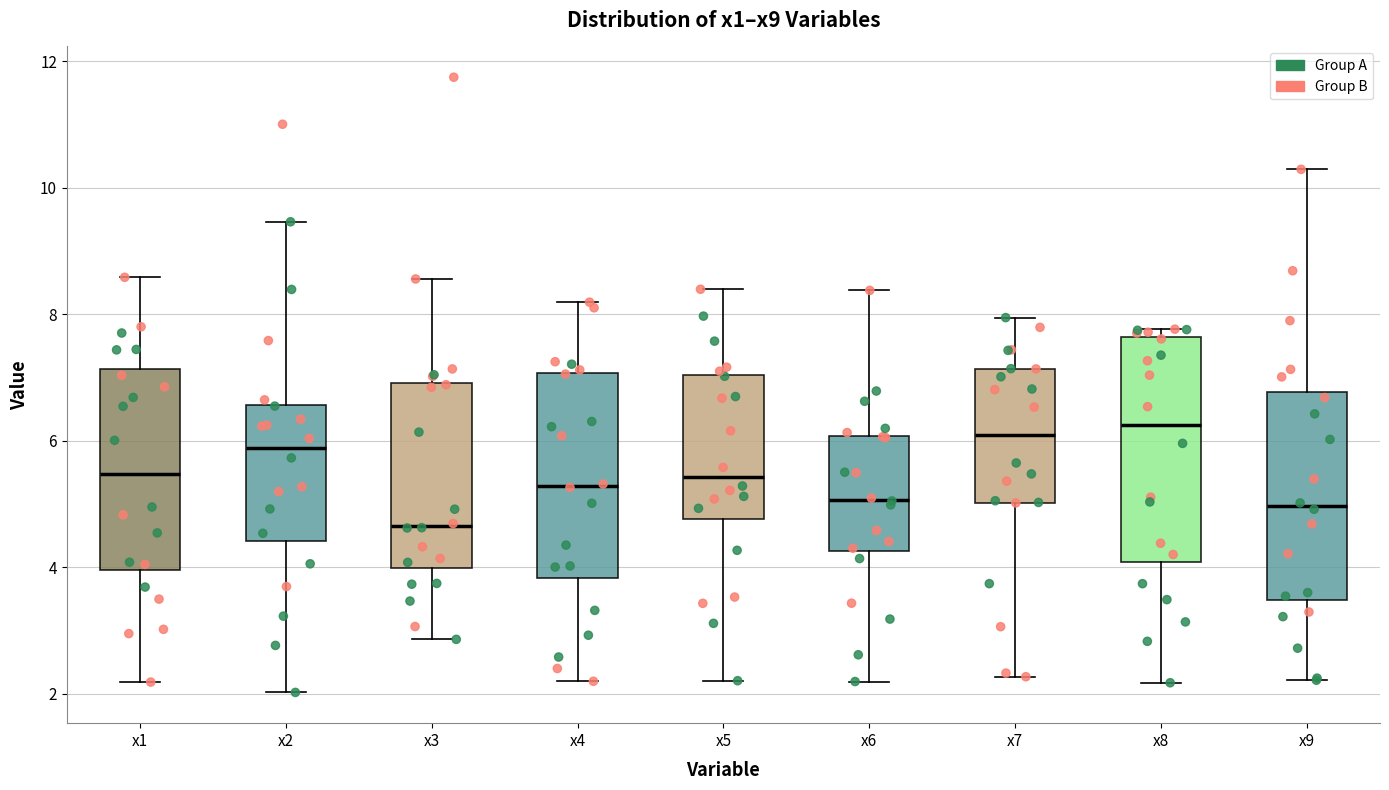

Reading left to right, transcribe this box plot: for each box, give where its median line is, the range the box spans, and where its two whiskers end, as read against the y-axis. The values are not printed on the chart, so give them approximately, as read against the axis.

x1: median 5.4, box 4.0 to 7.2, whiskers 2.2 to 8.6
x2: median 5.8, box 4.4 to 6.6, whiskers 2.0 to 9.4
x3: median 4.6, box 4.0 to 7.0, whiskers 2.8 to 8.6
x4: median 5.2, box 3.8 to 7.0, whiskers 2.2 to 8.2
x5: median 5.4, box 4.8 to 7.0, whiskers 2.2 to 8.4
x6: median 5.0, box 4.2 to 6.0, whiskers 2.2 to 8.4
x7: median 6.0, box 5.0 to 7.2, whiskers 2.2 to 8.0
x8: median 6.2, box 4.0 to 7.6, whiskers 2.2 to 7.8
x9: median 5.0, box 3.4 to 6.8, whiskers 2.2 to 10.2